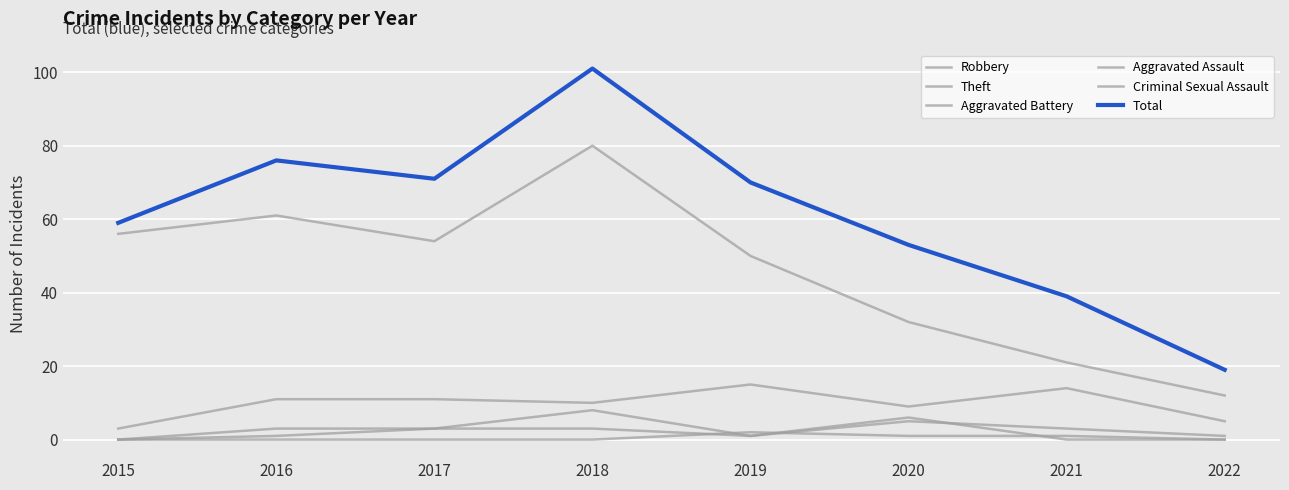

What is the maximum value for Criminal Sexual Assault?

2